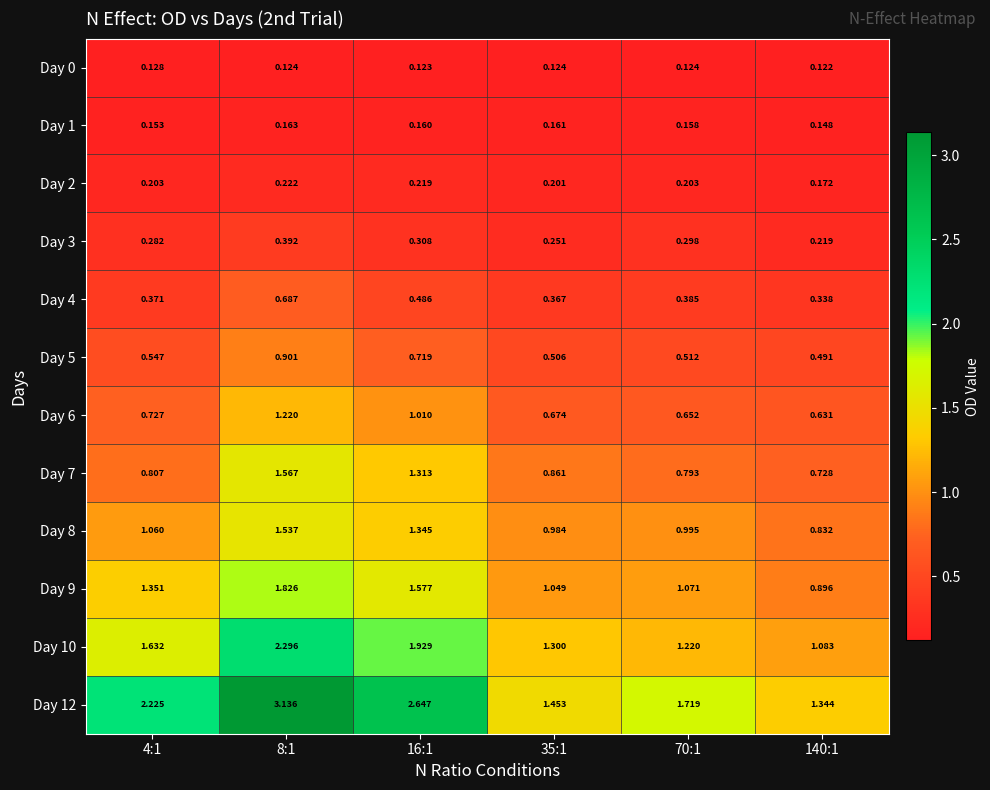

Is the value of Day 0 at 16:1 greater than the value of Day 8 at 70:1?

No